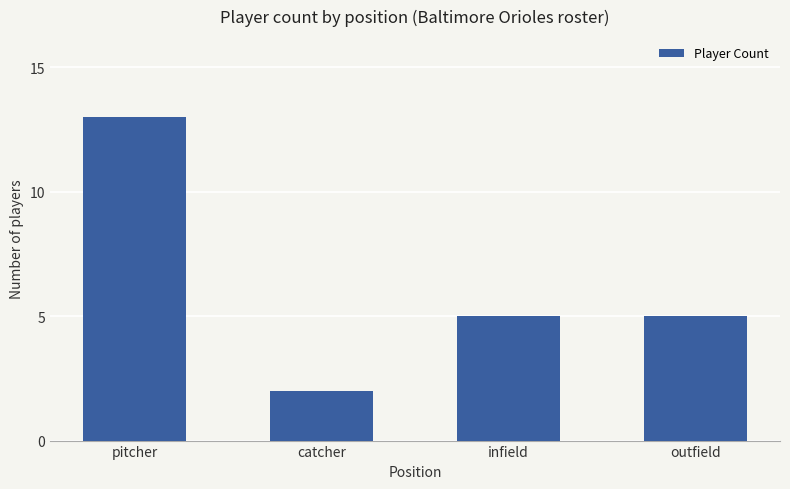

What is the change in value from pitcher to infield?

-8